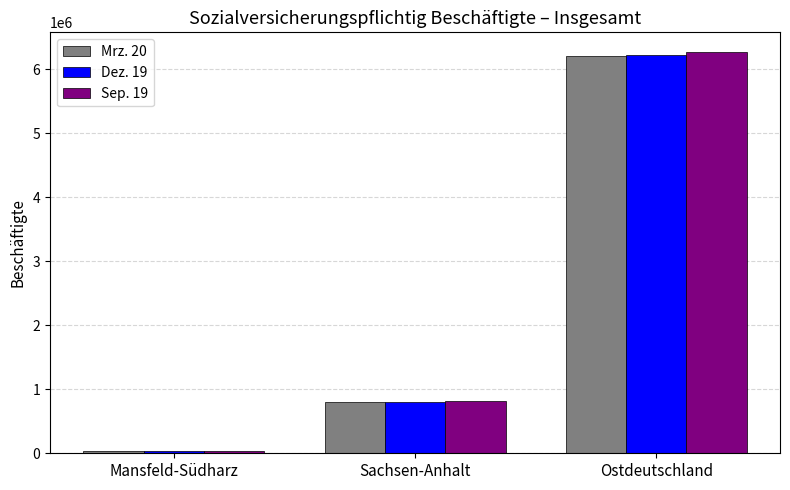

Reading left to right, what are all the values shown in this chart?

Mrz. 20: 41381	797520	6205288
Dez. 19: 41868	801387	6228885
Sep. 19: 42433	809328	6266099